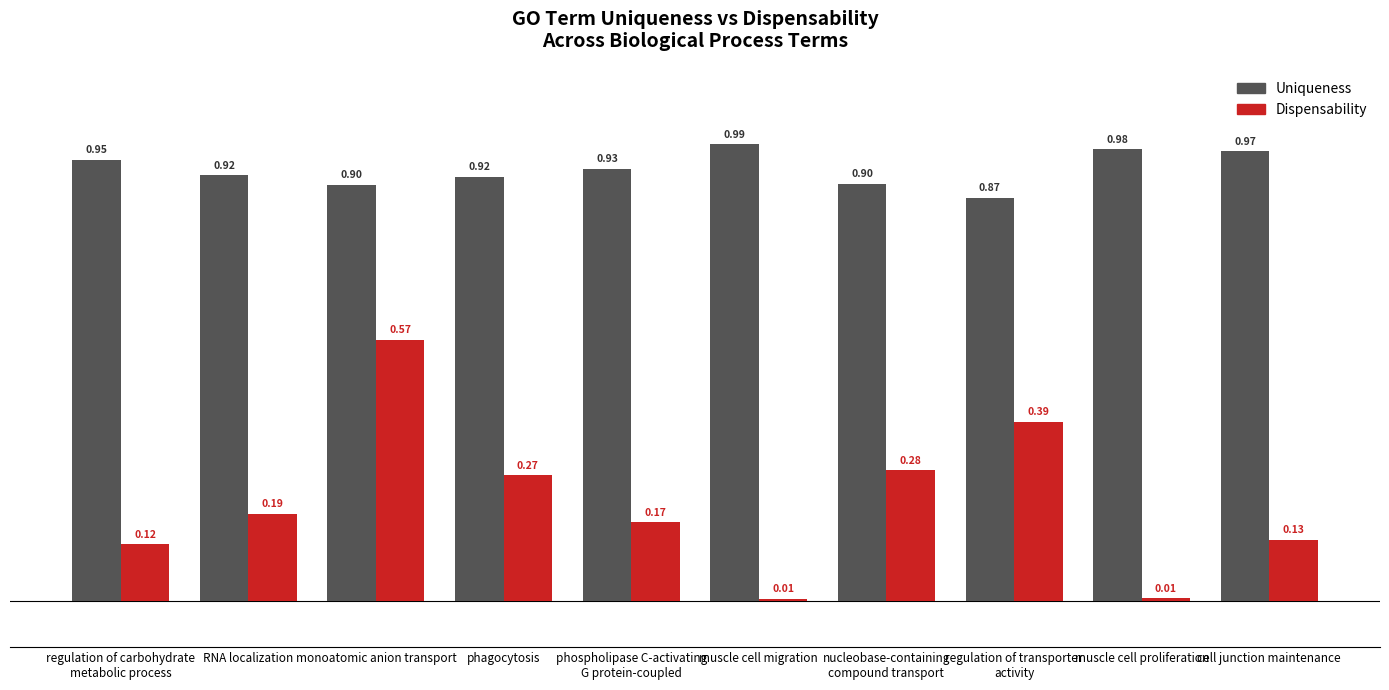

What are all the series names shown in the legend?

Uniqueness, Dispensability